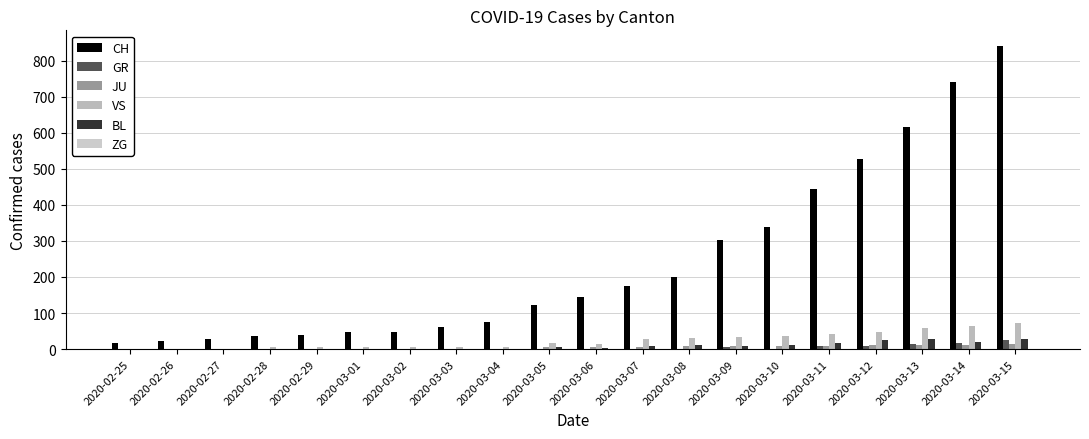

How many series are shown in this chart?

6